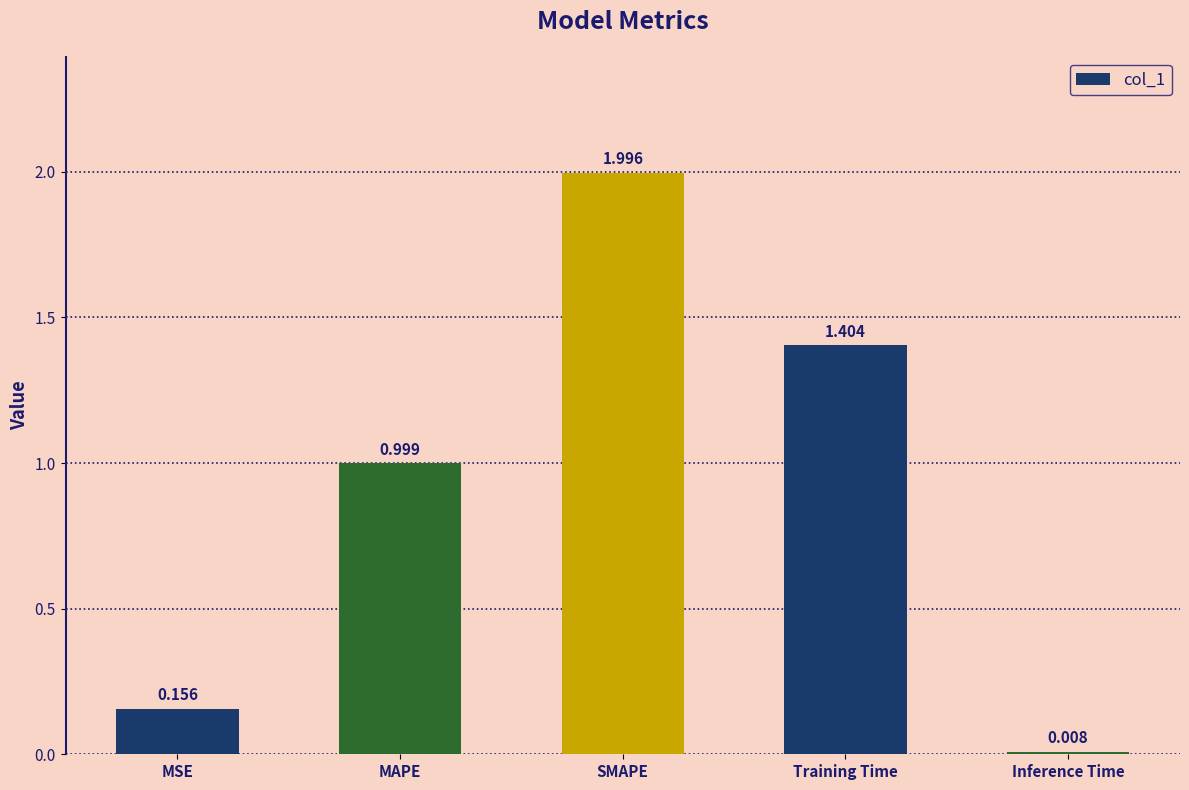

What is the average value?

0.9